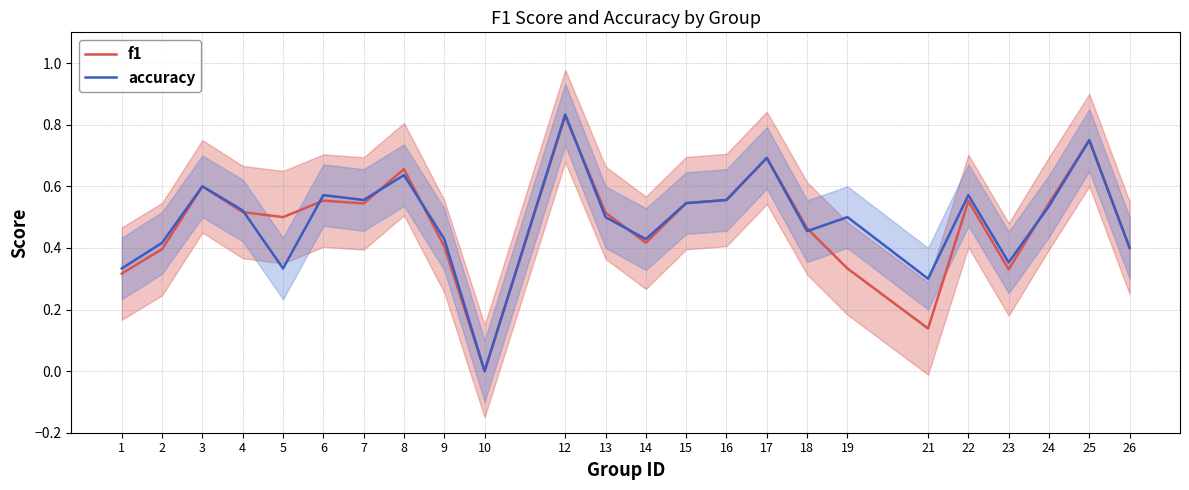

Reading right to left, transcribe all the data shown in this chart.

f1: 26=0.4	25=0.8	24=0.5	23=0.3	22=0.6	21=0.1	19=0.3	18=0.5	17=0.7	16=0.6	15=0.5	14=0.4	13=0.5	12=0.8	10=0.0	9=0.4	8=0.7	7=0.5	6=0.6	5=0.5	4=0.5	3=0.6	2=0.4	1=0.3
accuracy: 26=0.4	25=0.8	24=0.5	23=0.4	22=0.6	21=0.3	19=0.5	18=0.5	17=0.7	16=0.6	15=0.5	14=0.4	13=0.5	12=0.8	10=0.0	9=0.4	8=0.6	7=0.6	6=0.6	5=0.3	4=0.5	3=0.6	2=0.4	1=0.3